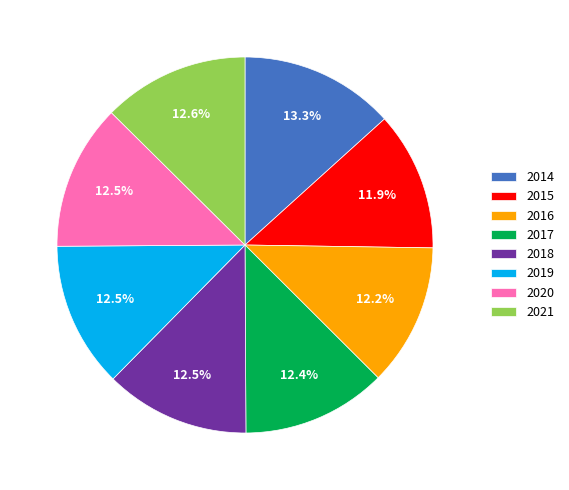

Approximately how many times larger is the value at 2016 compared to 2015?

1.0